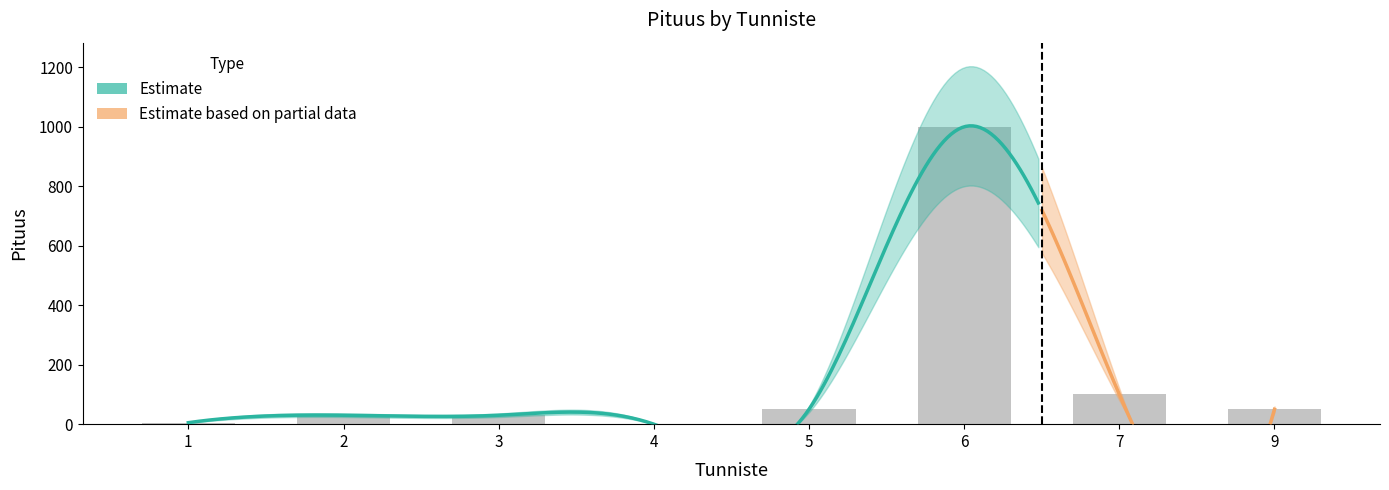

Reading left to right, extract all data points from this chart.

5	30	30	0	50	1000	100	50